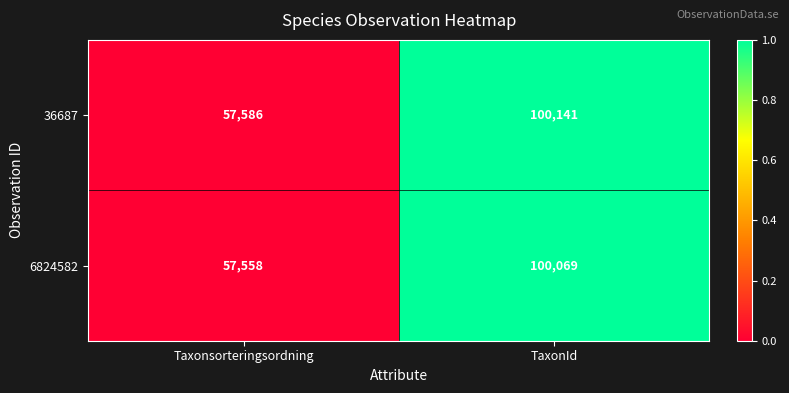

Rank the series by their average value, from highest to lowest.

36687, 6824582